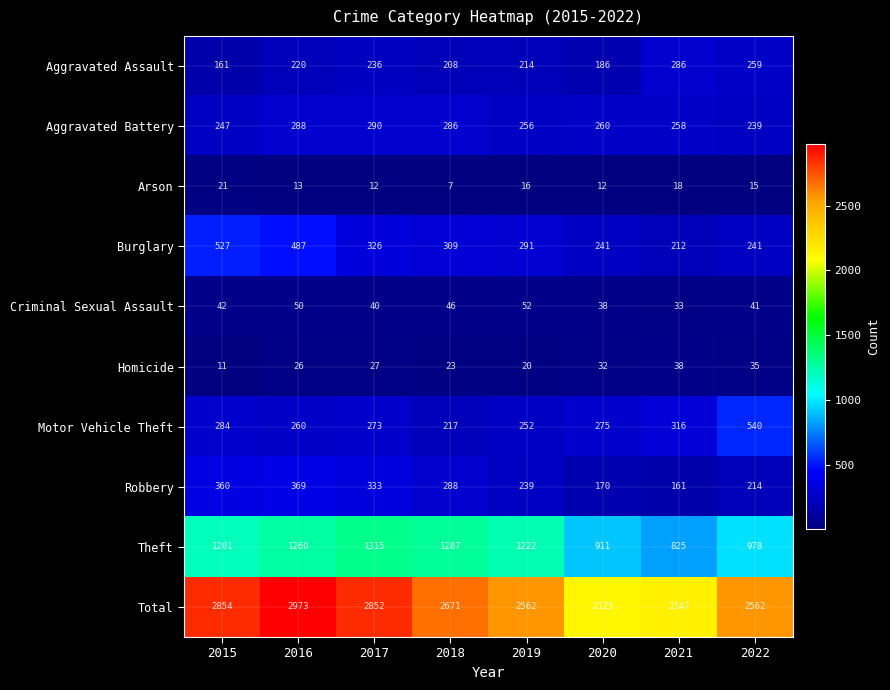

What is the sum of all Aggravated Battery values?

2124